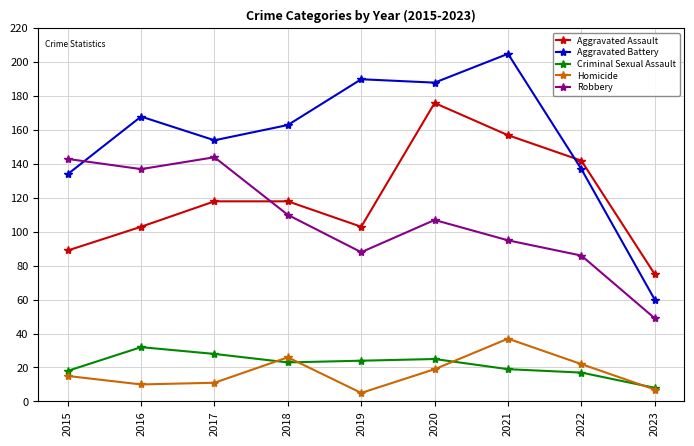

What is the difference between the highest and lowest values at 2021?

186